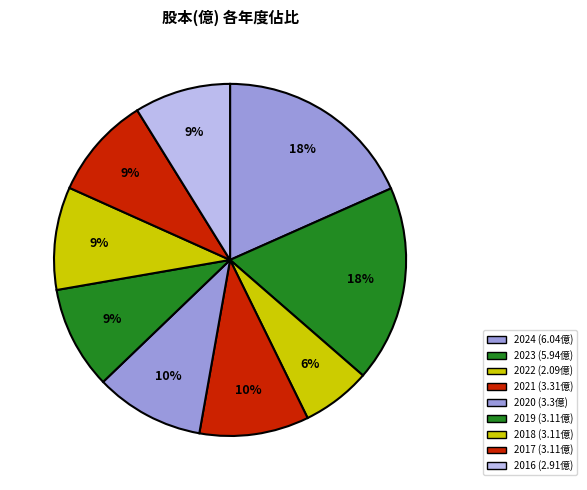

Which has a higher value, 2020 or 2018?

2020